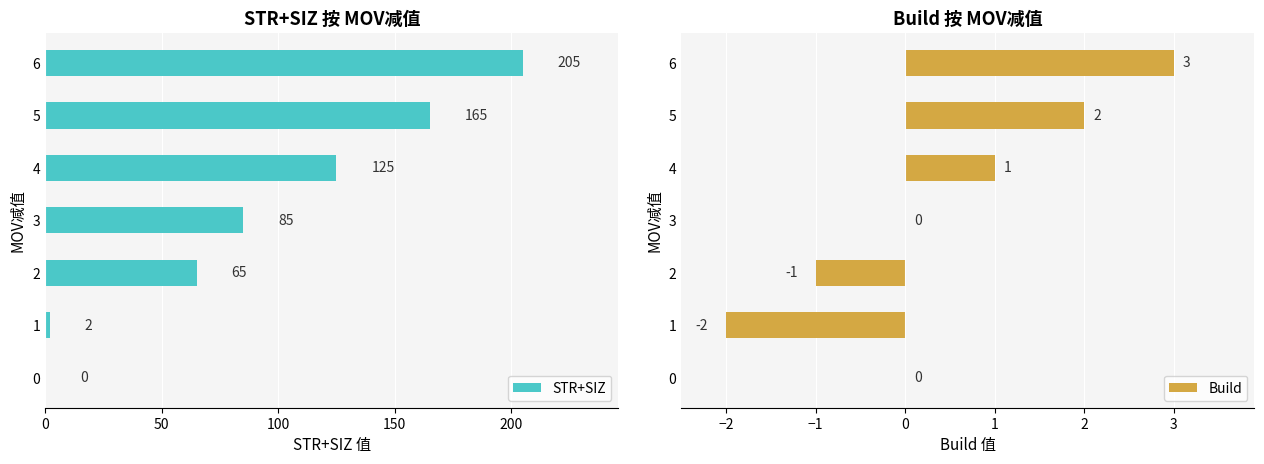

What is the maximum value for STR+SIZ?

205